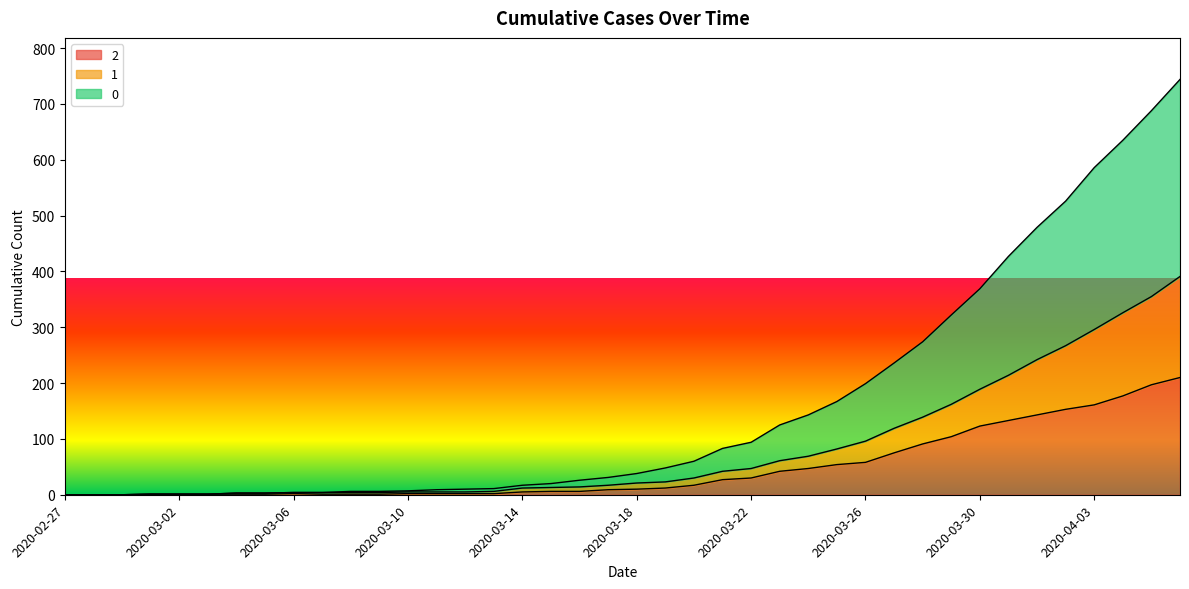

How many data points in 1 are above 21?

19